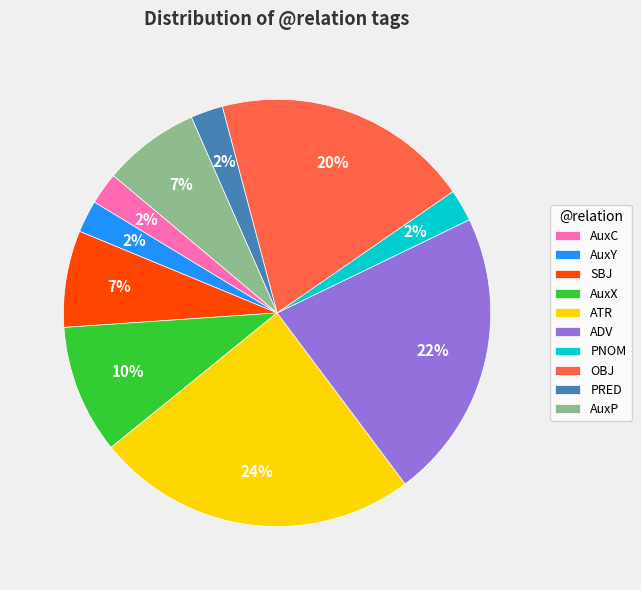

Which has a higher value, PNOM or AuxP?

AuxP